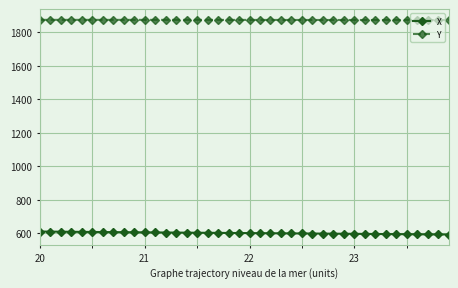

At how many categories does at least one series exceed 1011?

40